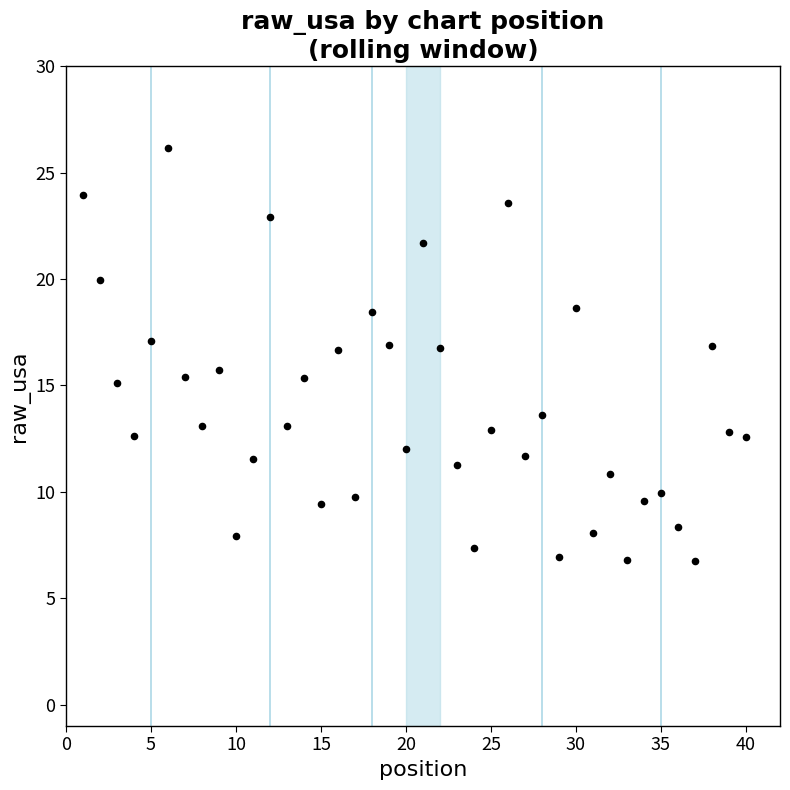

What is the range of X values (max minus min)?

39.0